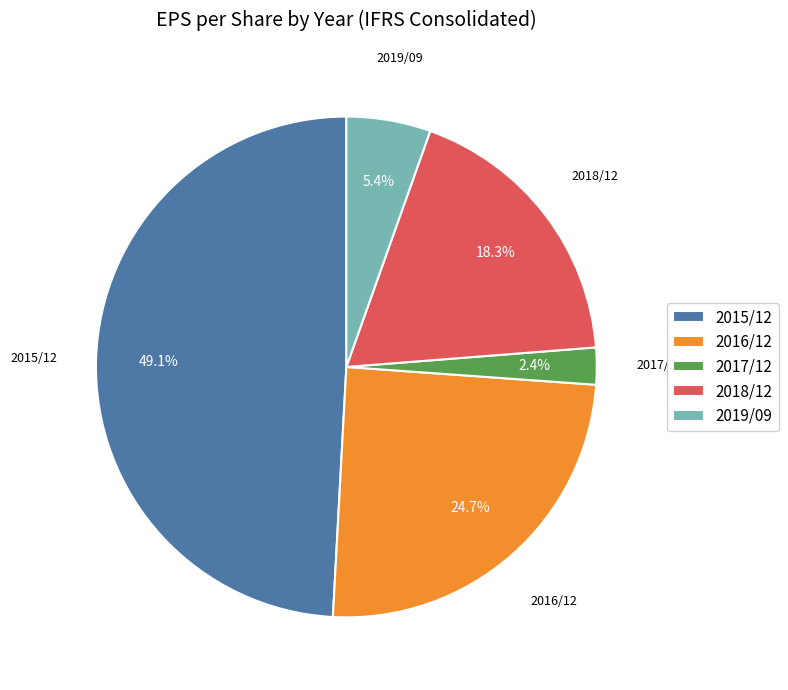

Count the number of slices in the pie.

5